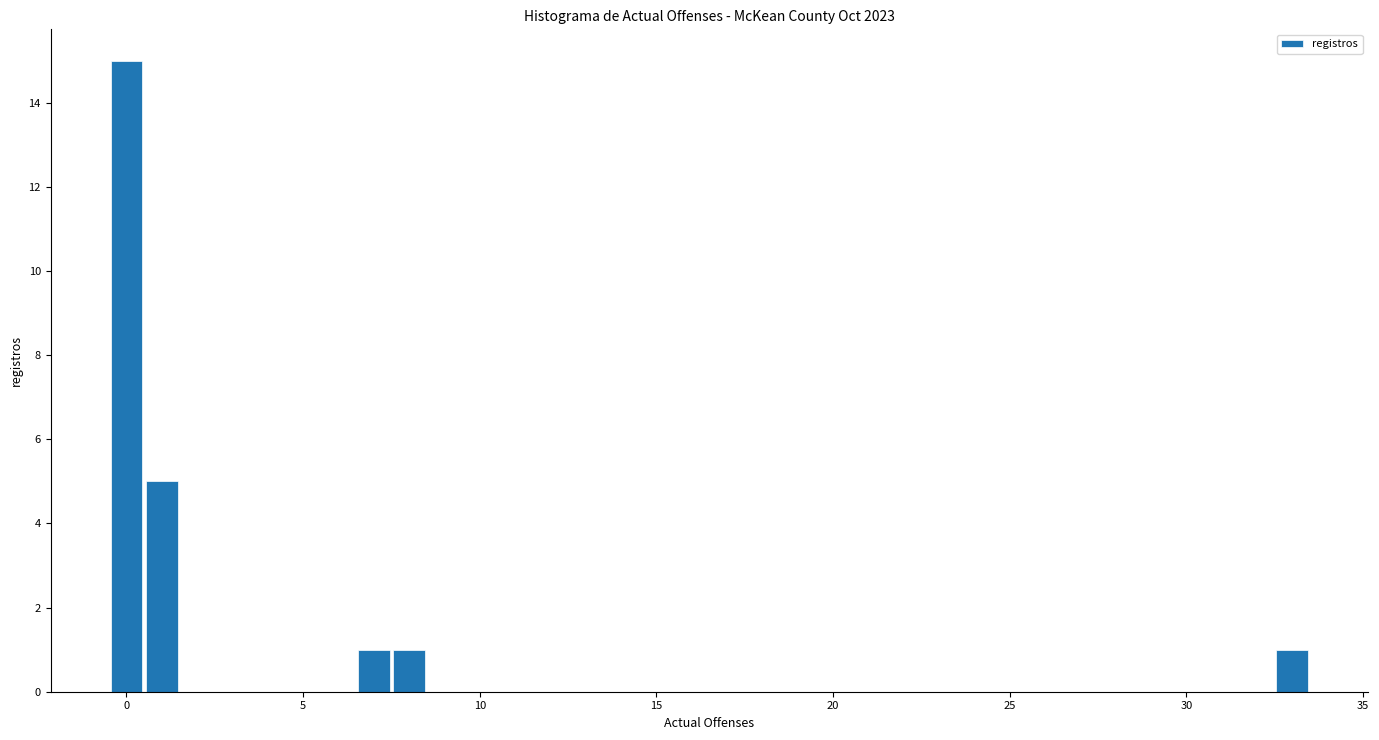

Read against the x-axis, roughly where is the centre of the tallest bar?

0.0